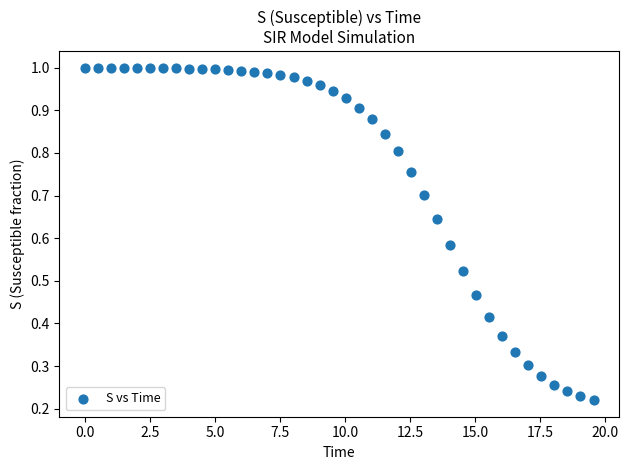

What is the range of X values (max minus min)?

19.6